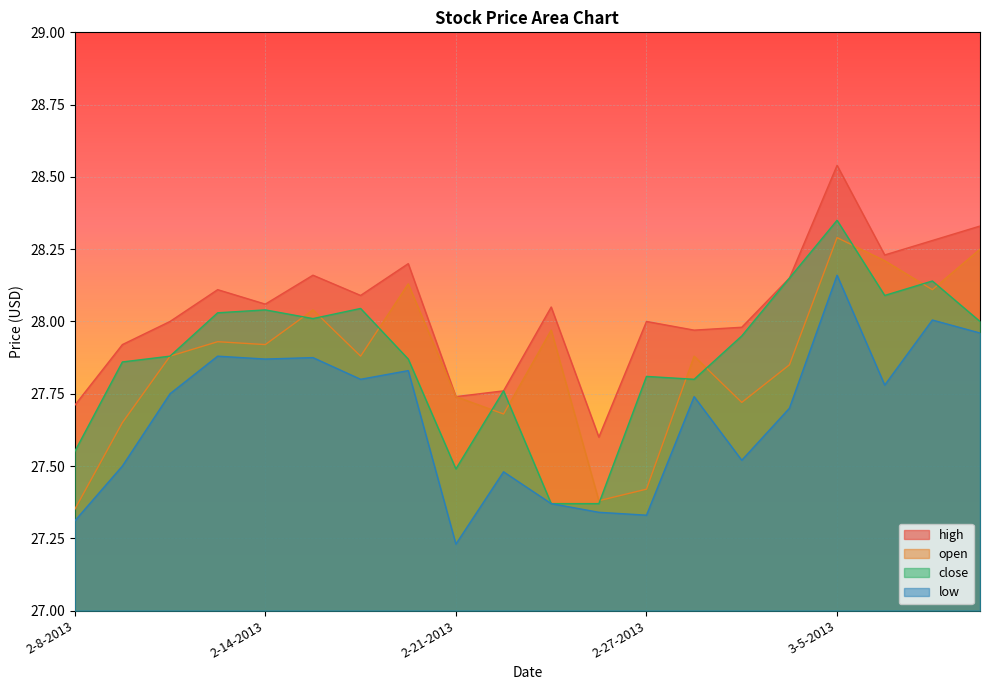

What is the sum of the high values at 2-11-2013 and 2-8-2013?

55.6